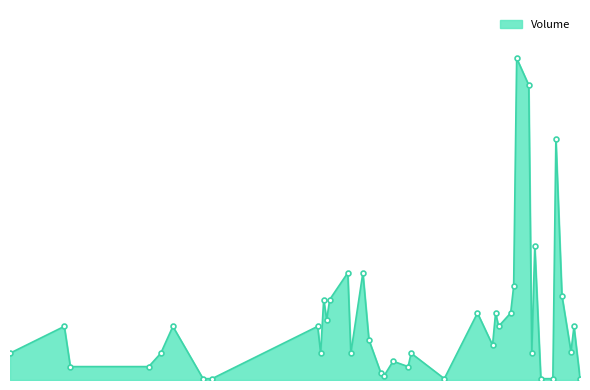

Is this an area chart (filled region under the line)?

Yes